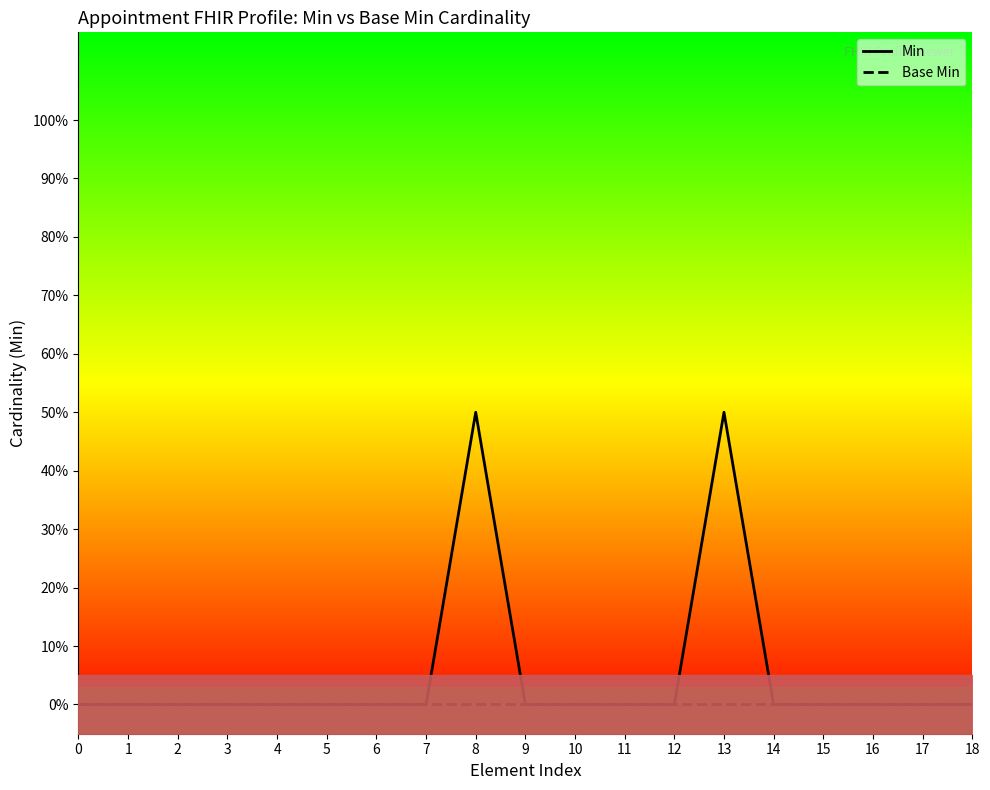

True or false: Min and Base Min cross at least once.

False